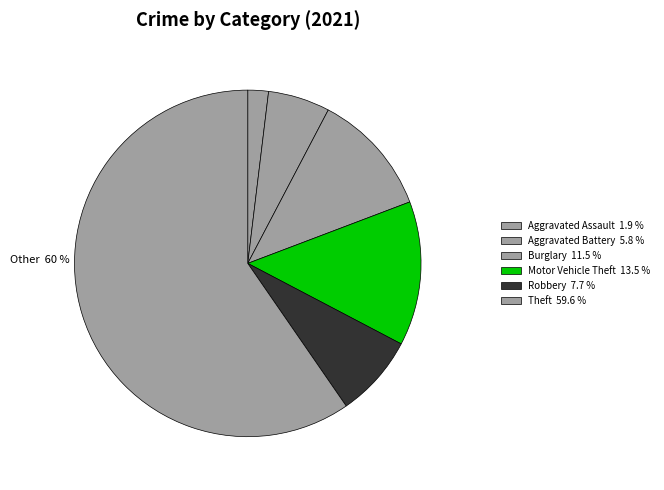

Is there a majority slice in this chart?

Yes